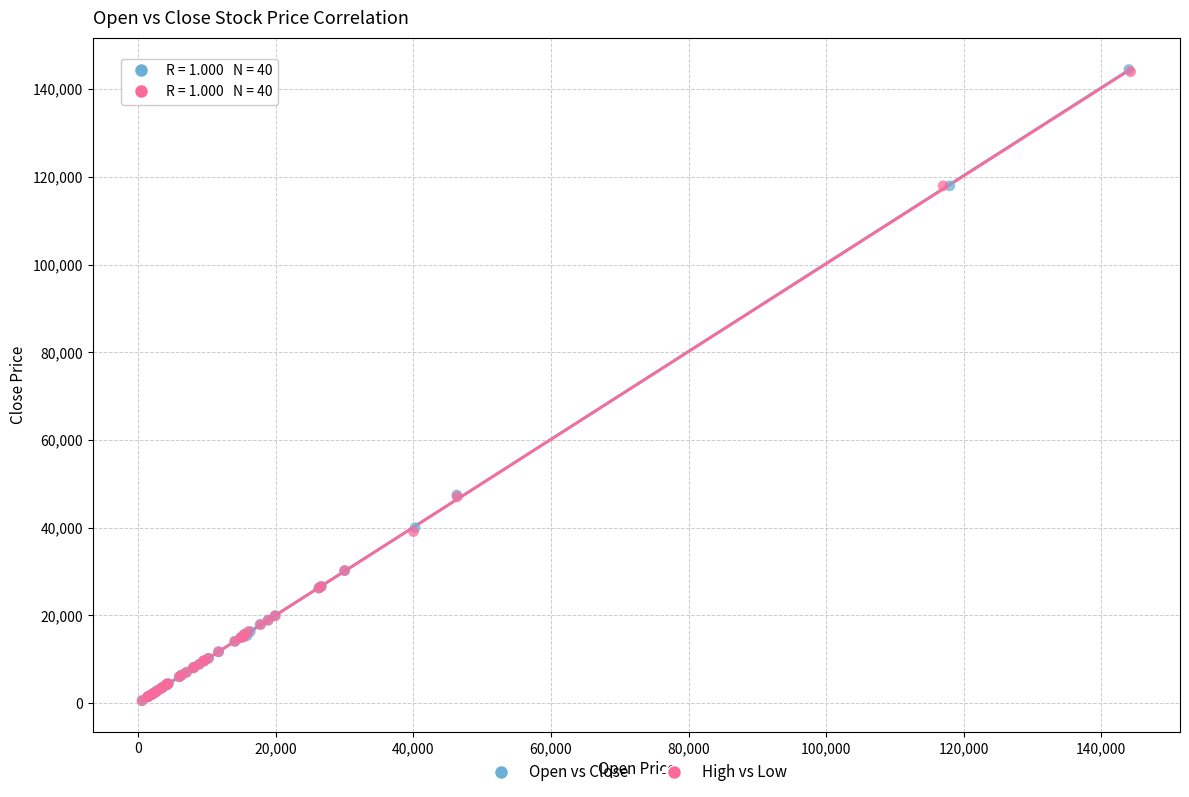

Which series has the largest Y range (max minus min)?

Open vs Close